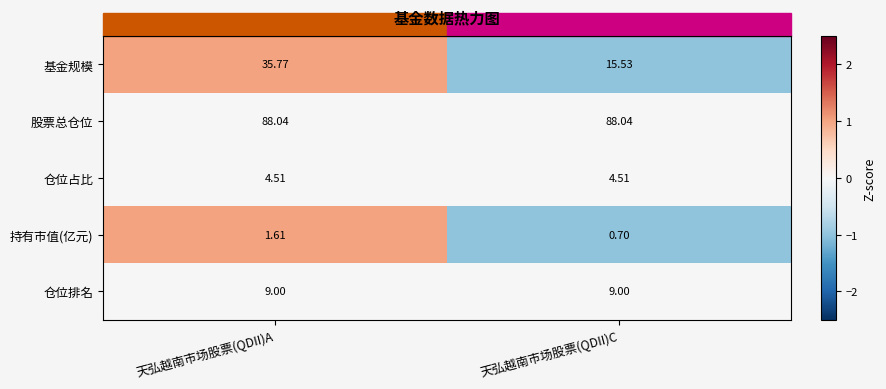

Rank the series at 天弘越南市场股票(QDII)A from highest to lowest value.

股票总仓位, 基金规模, 仓位排名, 仓位占比, 持有市值(亿元)